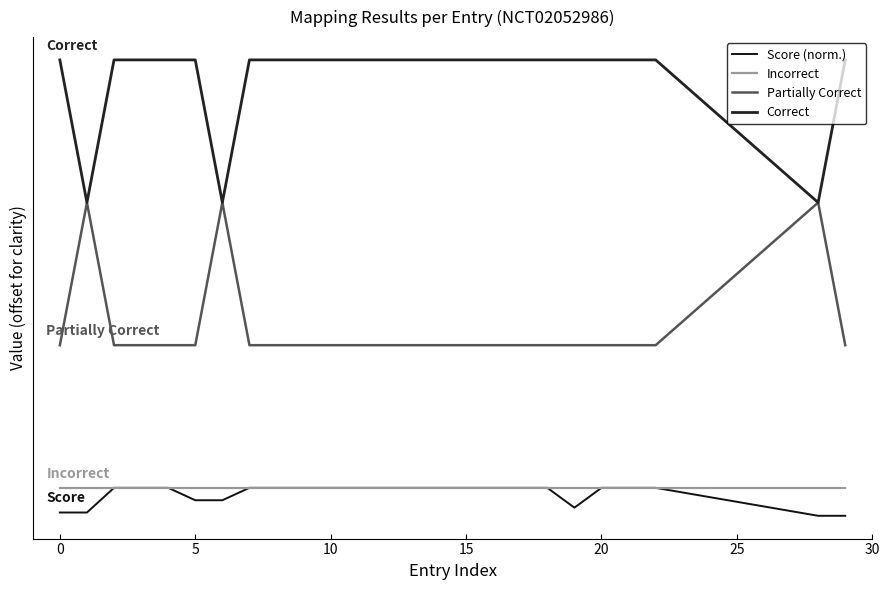

What is the value of the Incorrect point at the 6th from the left?

1.0